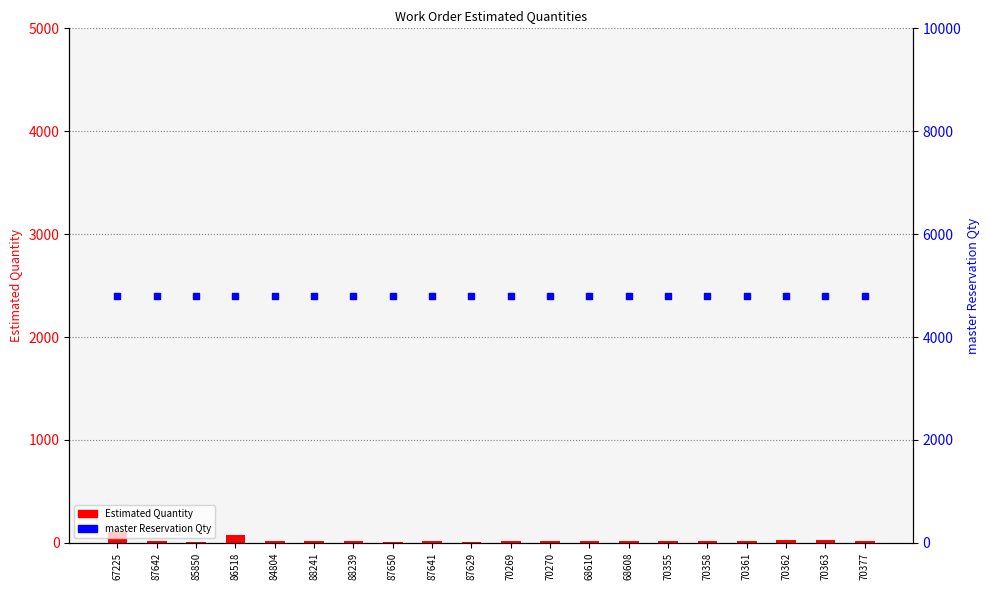

Which series contains the highest Y value?

master Reservation Qty